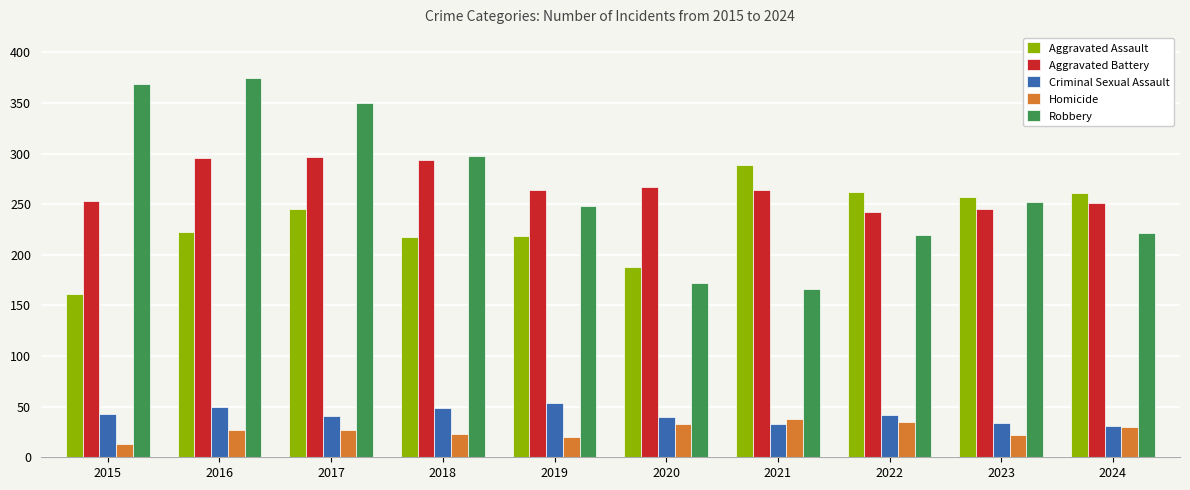

What are all the series names shown in the legend?

Aggravated Assault, Aggravated Battery, Criminal Sexual Assault, Homicide, Robbery